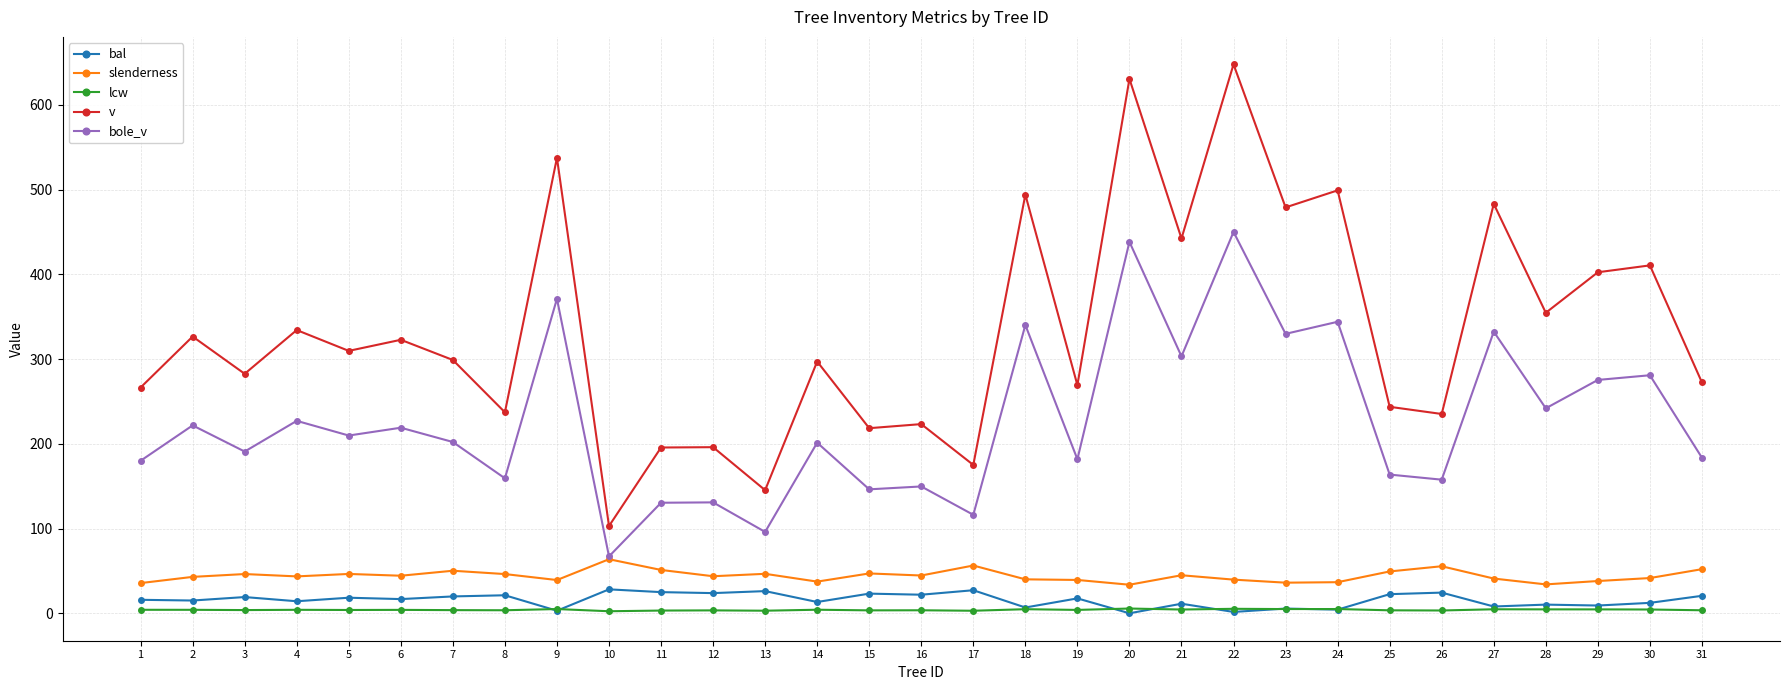

What is the difference between the bole_v values at 16 and 10?

82.6